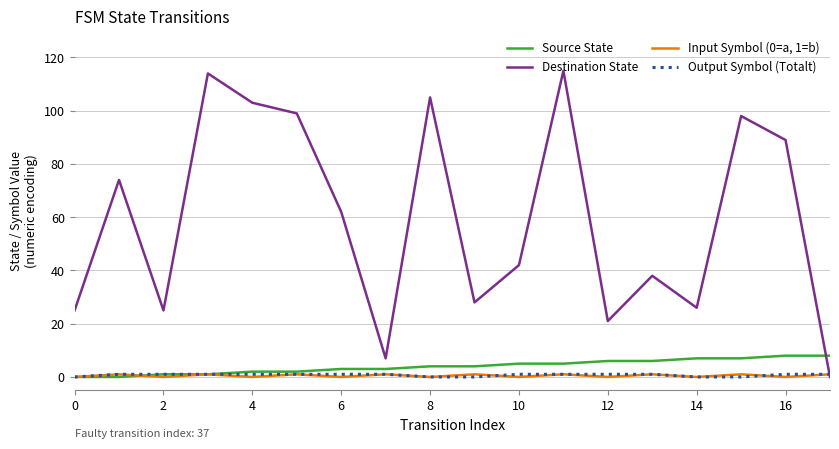

What are all the series names shown in the legend?

Source State, Destination State, Input Symbol (0=a, 1=b), Output Symbol (Totalt)